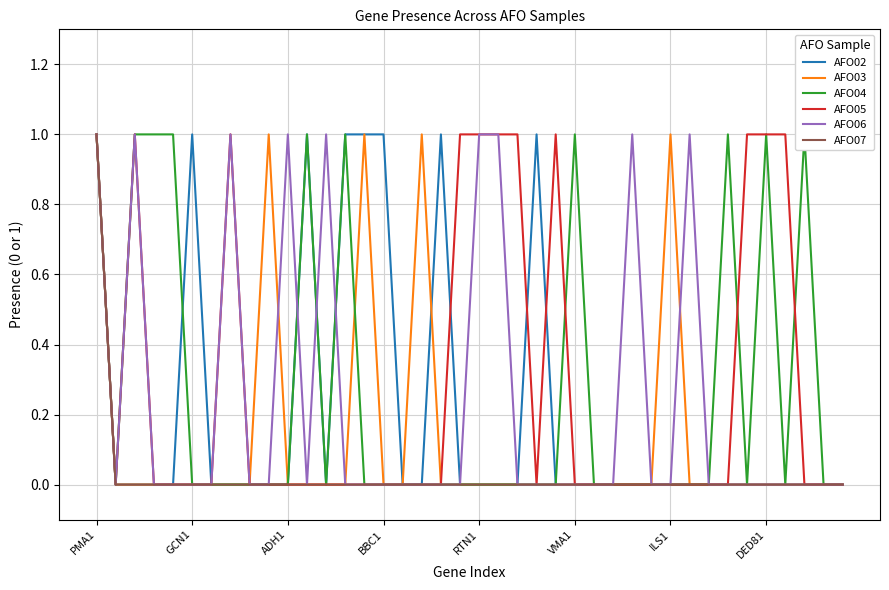

True or false: AFO07 and AFO04 cross at least once.

False